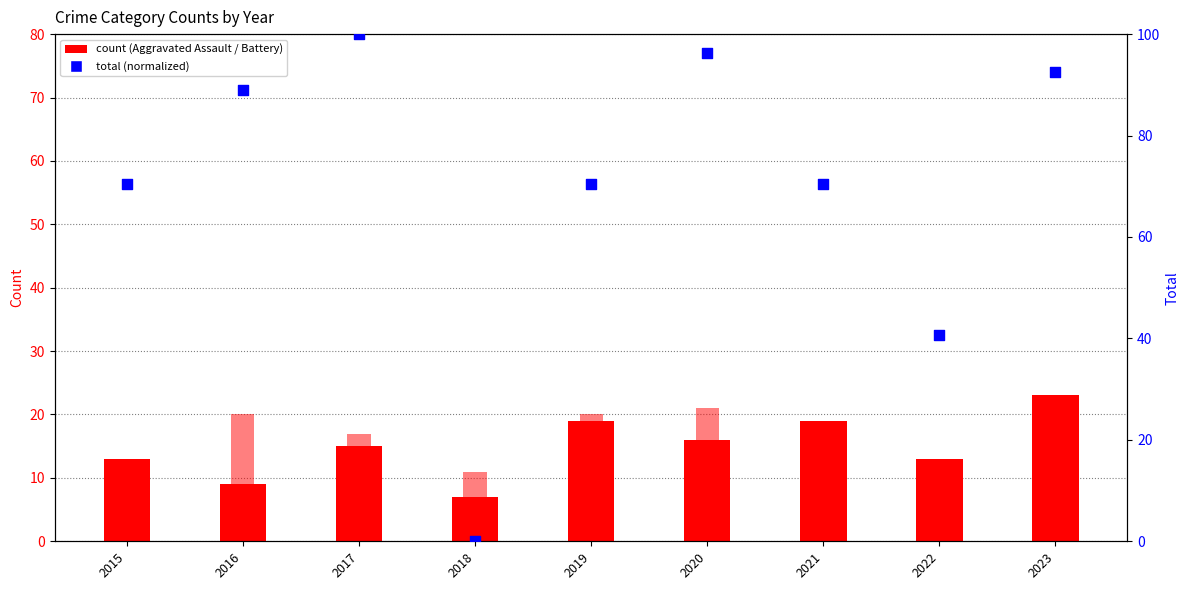

At which category is the sum across all series the highest?

2020